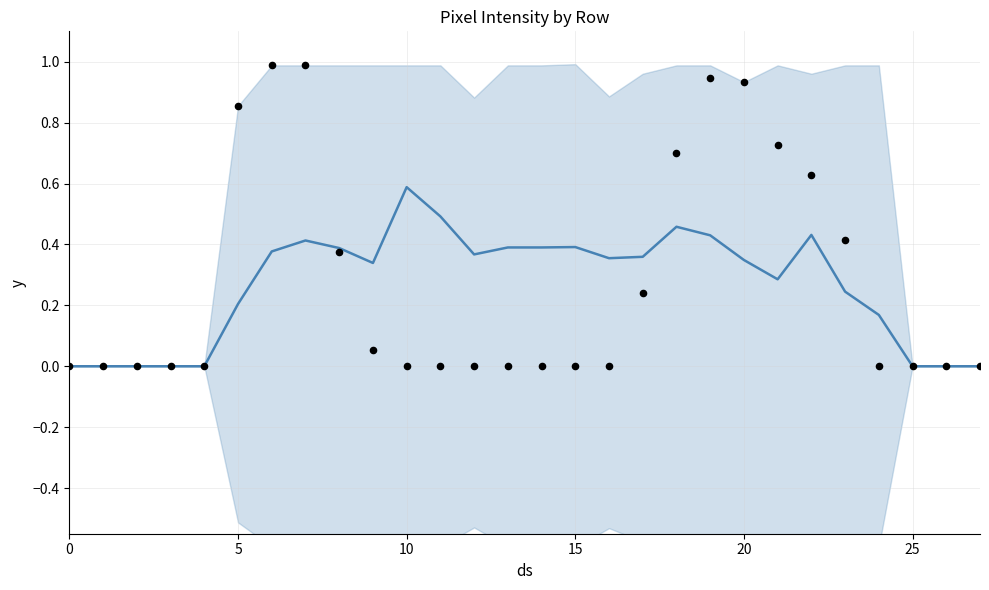

Which series contains the lowest Y value?

mean